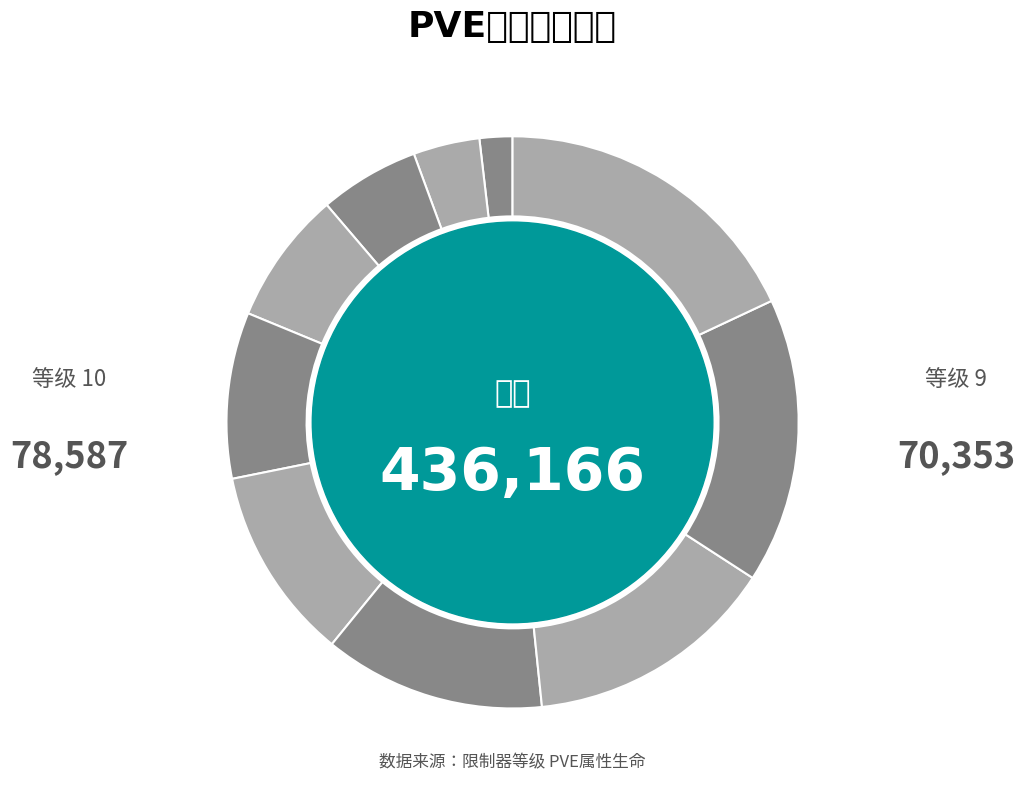

How many slices are in this pie chart?

10